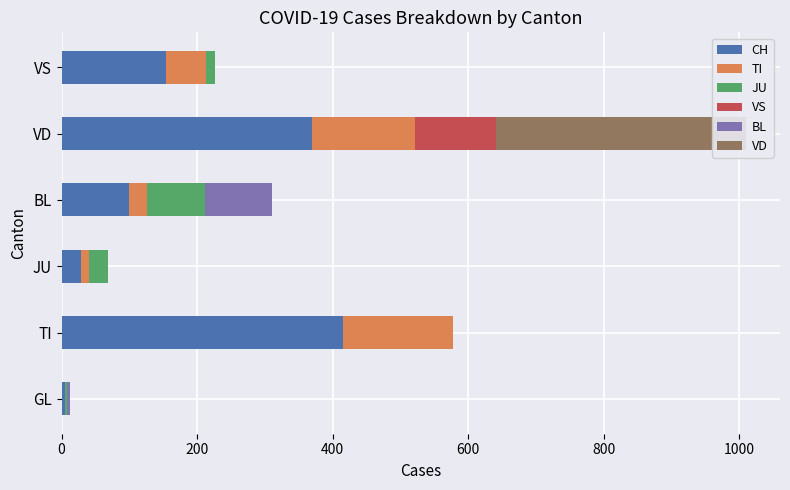

What is the value of the TI bar at the 6th from the left?

59